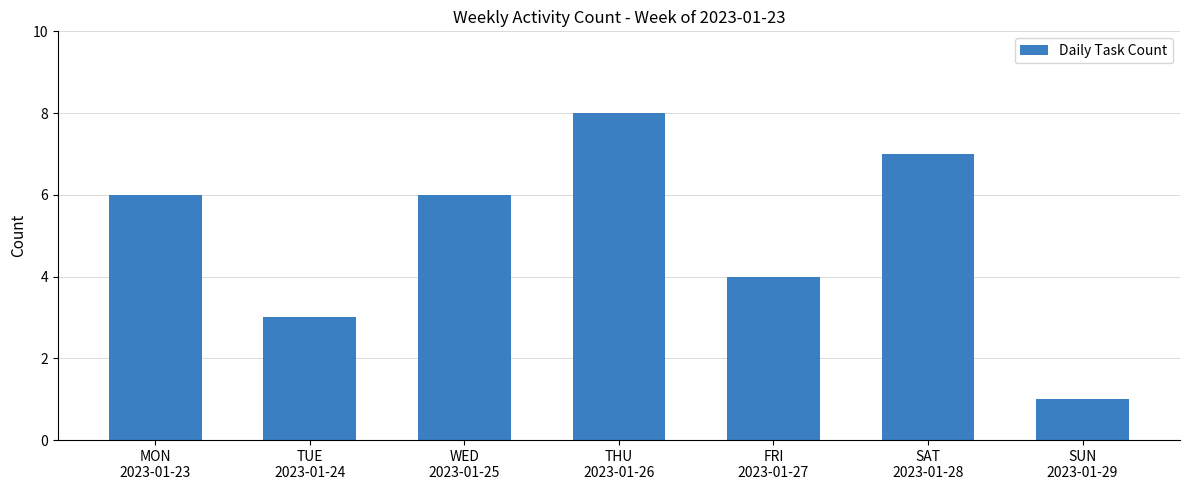

Where is the data nearest to the value 4?

FRI
2023-01-27